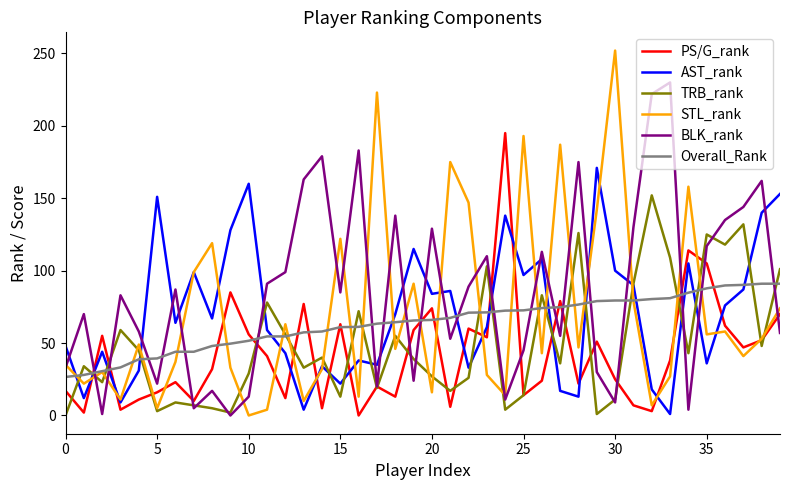

How many intersections are there between Overall_Rank and BLK_rank?

21